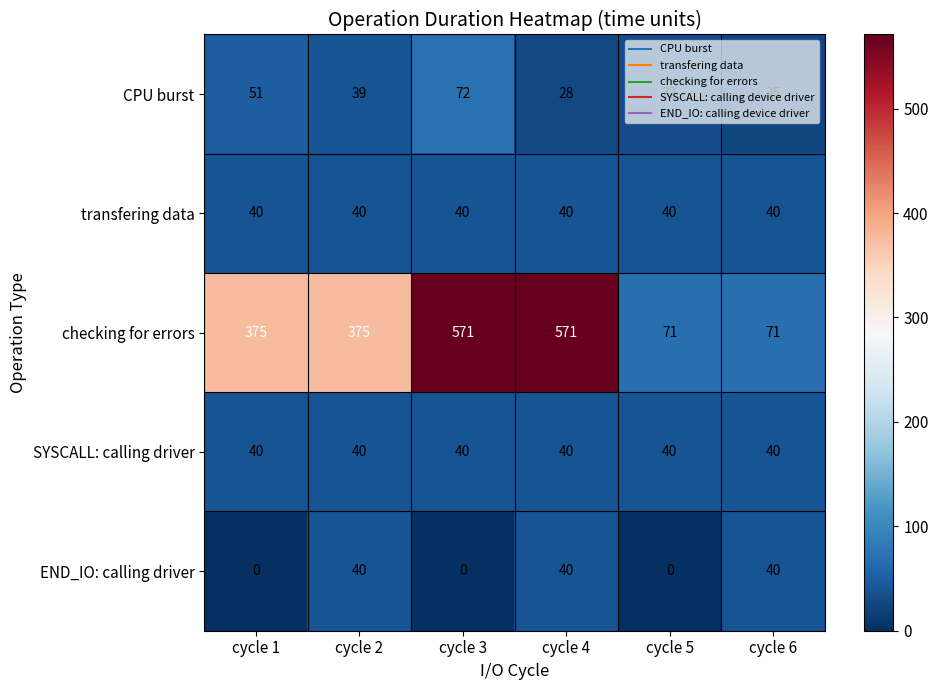

What is the difference between the checking for errors values at cycle 5 and cycle 1?

304